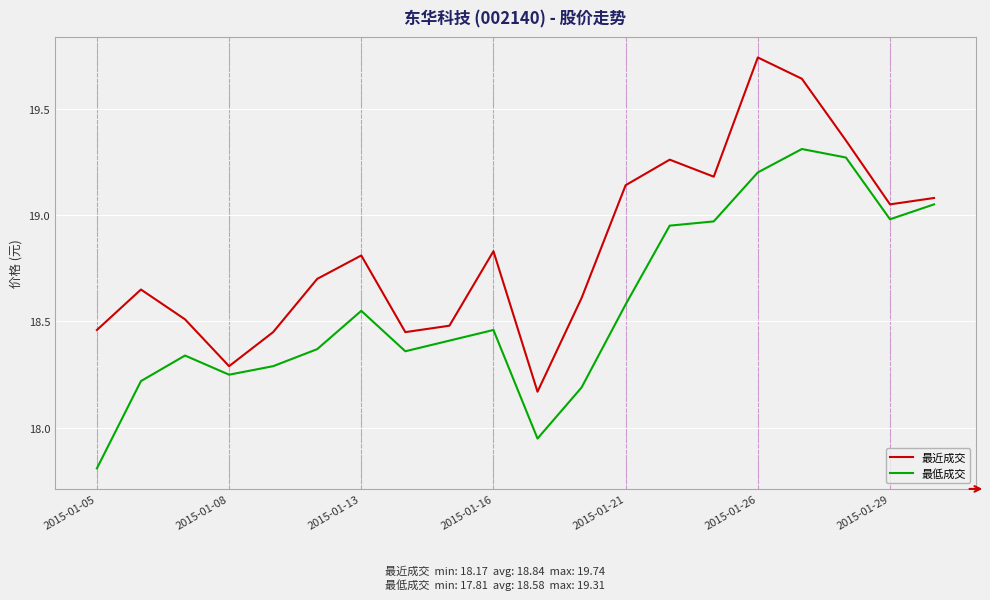

True or false: 最低成交 has more than 1 points higher than both neighbors.

True